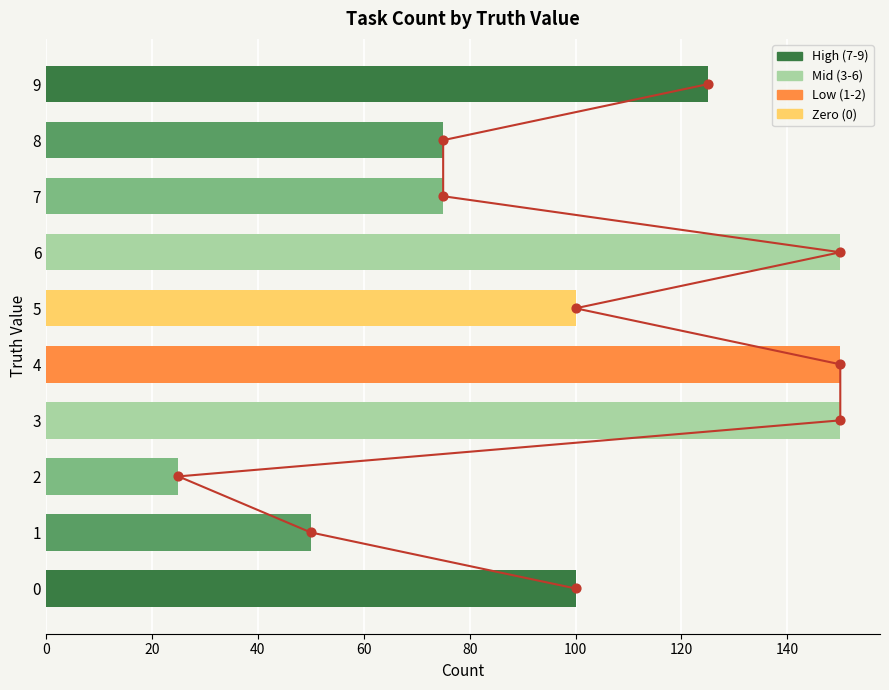

Which has a higher value, 2 or 8?

8